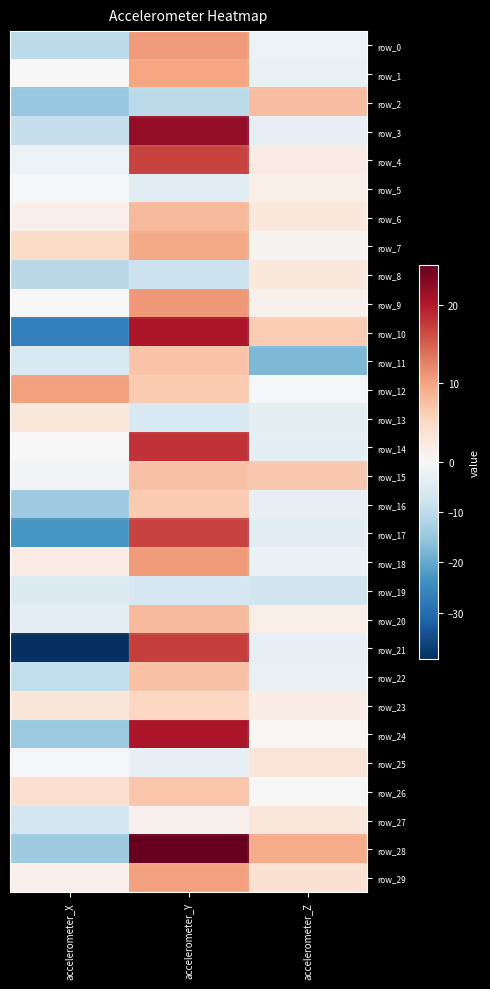

At which label does row_5 first exceed 0?

accelerometer_Z